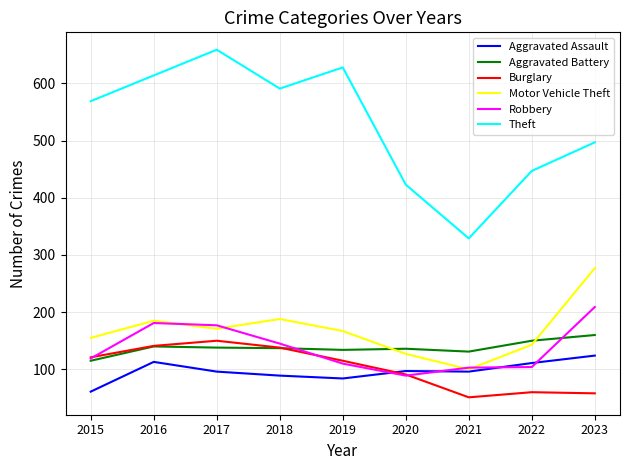

What are all the series names shown in the legend?

Aggravated Assault, Aggravated Battery, Burglary, Motor Vehicle Theft, Robbery, Theft